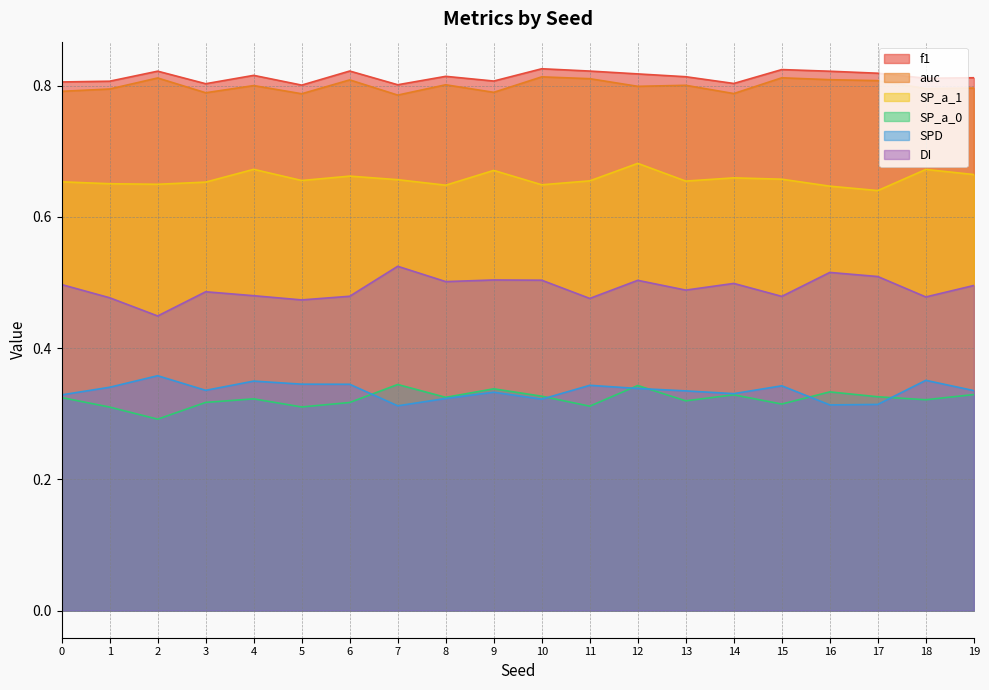

At which category does the chart reach its minimum across all series?

2